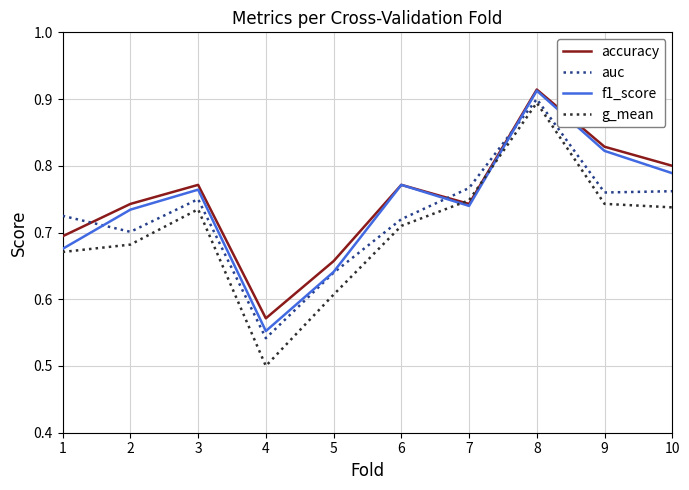

After their last crossing, which series has the higher values: auc or accuracy?

accuracy